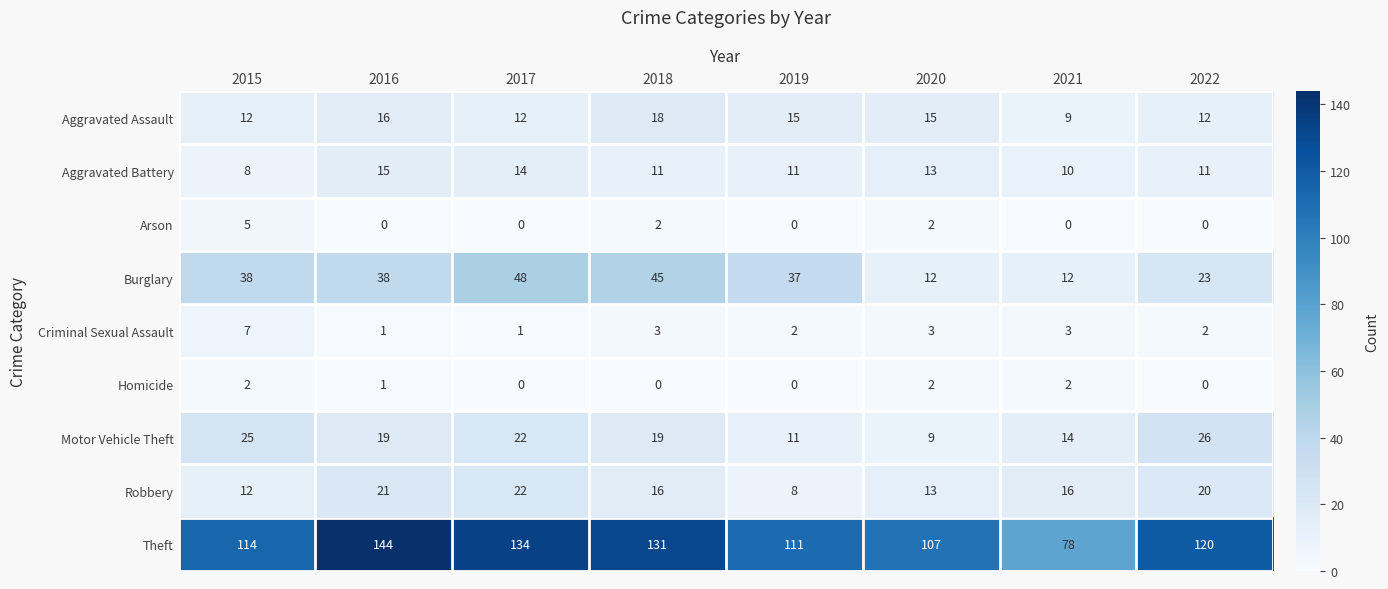

Rank the series by their maximum value, from highest to lowest.

Theft, Burglary, Motor Vehicle Theft, Robbery, Aggravated Assault, Aggravated Battery, Criminal Sexual Assault, Arson, Homicide